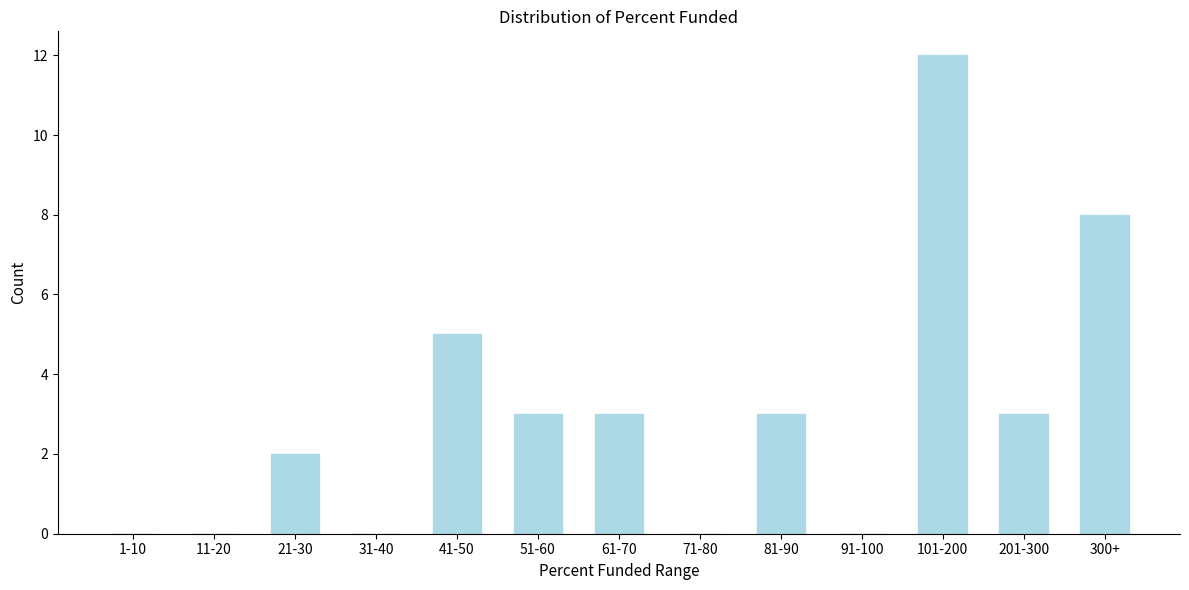

Reading left to right, list all the values displayed in this chart.

1-10=0	11-20=0	21-30=2	31-40=0	41-50=5	51-60=3	61-70=3	71-80=0	81-90=3	91-100=0	101-200=12	201-300=3	300+=8